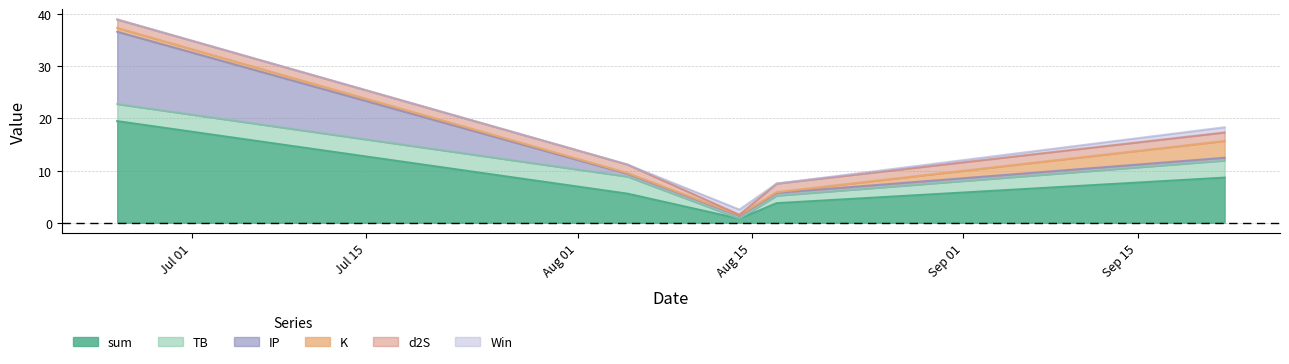

Reading left to right, transcribe all the data shown in this chart.

sum: 19.5	5.6	0.8	3.8	8.7
TB: 3.3	3.3	0.0	1.4	3.3
K: 0.7	0.1	0.1	0.1	3.2
d2S: 1.6	1.6	0.0	1.6	1.6
IP: 13.9	0.5	0.5	0.5	0.5
Win: 0.0	0.0	1.0	0.0	1.0